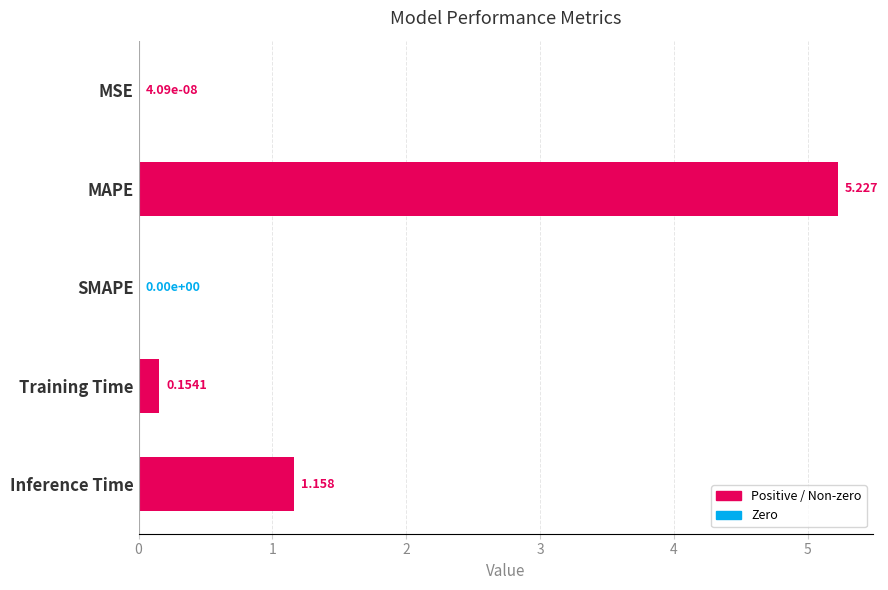

What is the average value?

1.3